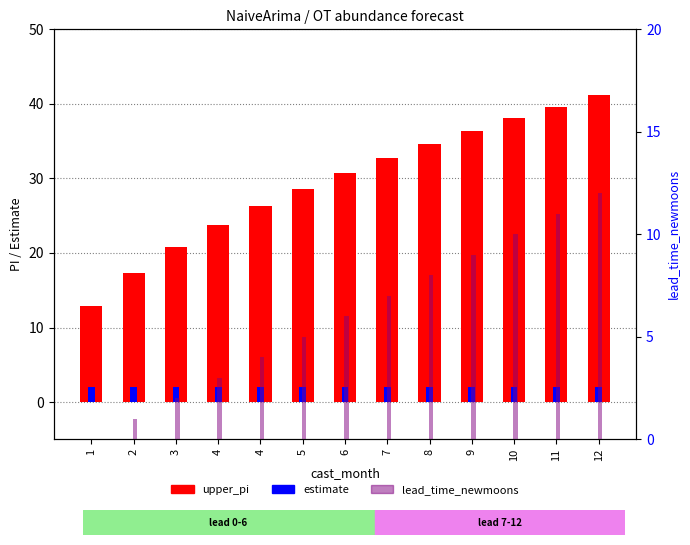

How many bars are there in each group?

3